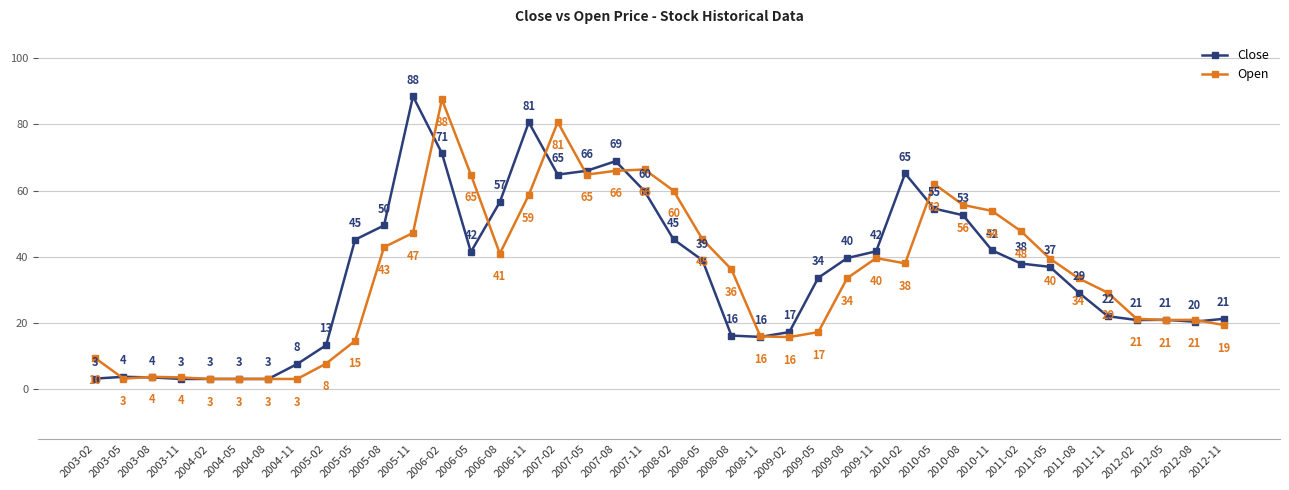

How many data points in Open are less than 36?

20